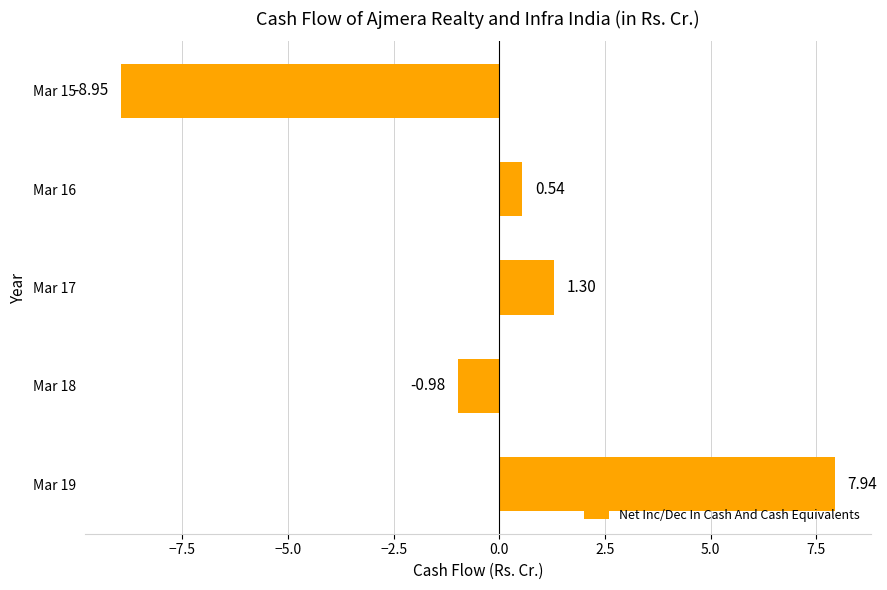

What is the change in value from Mar 16 to Mar 15?

-9.5